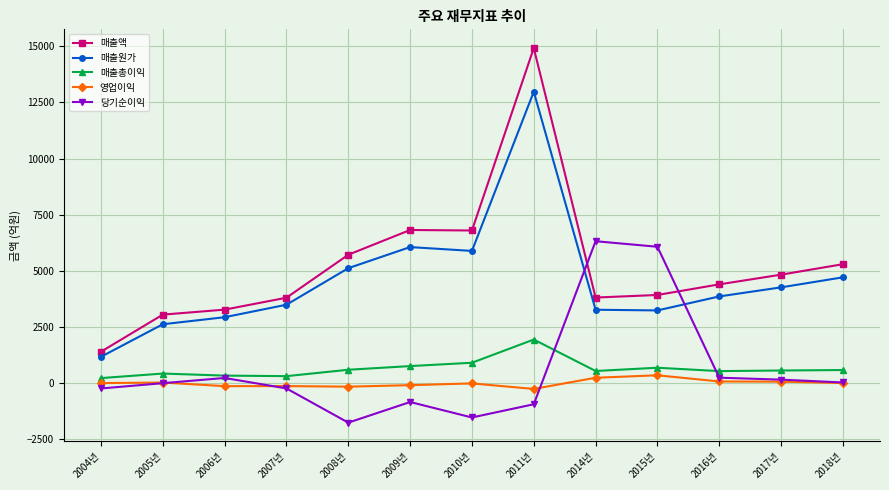

What is the difference between the highest and lowest values at 2004년?

1637.3